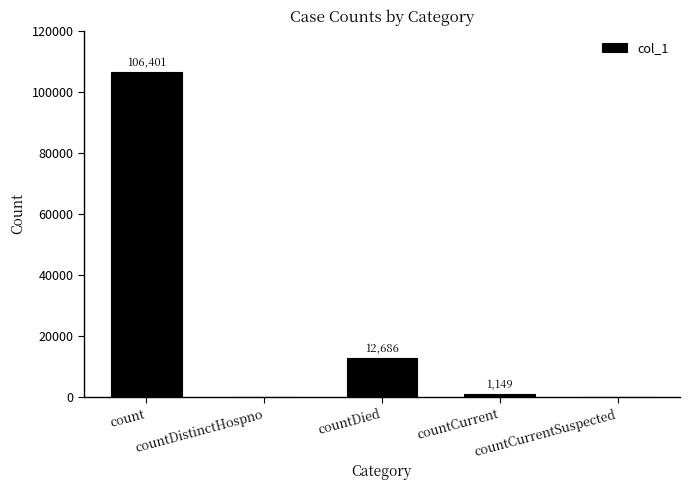

What is the change in value from countDistinctHospno to countDied?

+12686